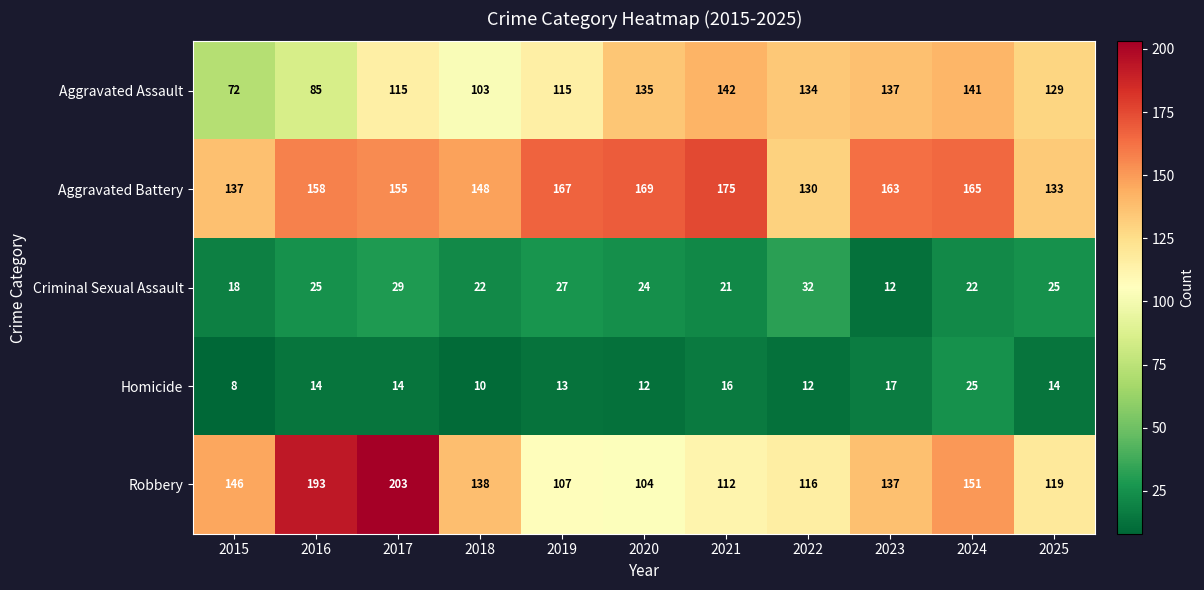

At how many categories does at least one series exceed 124?

11